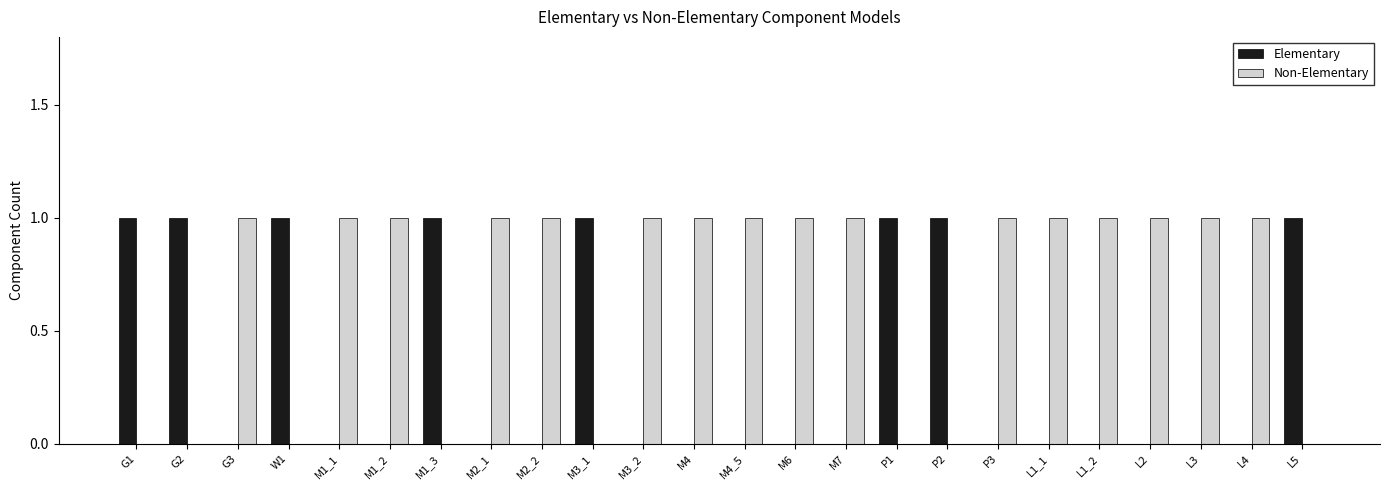

What is the sum of all Elementary values?

8